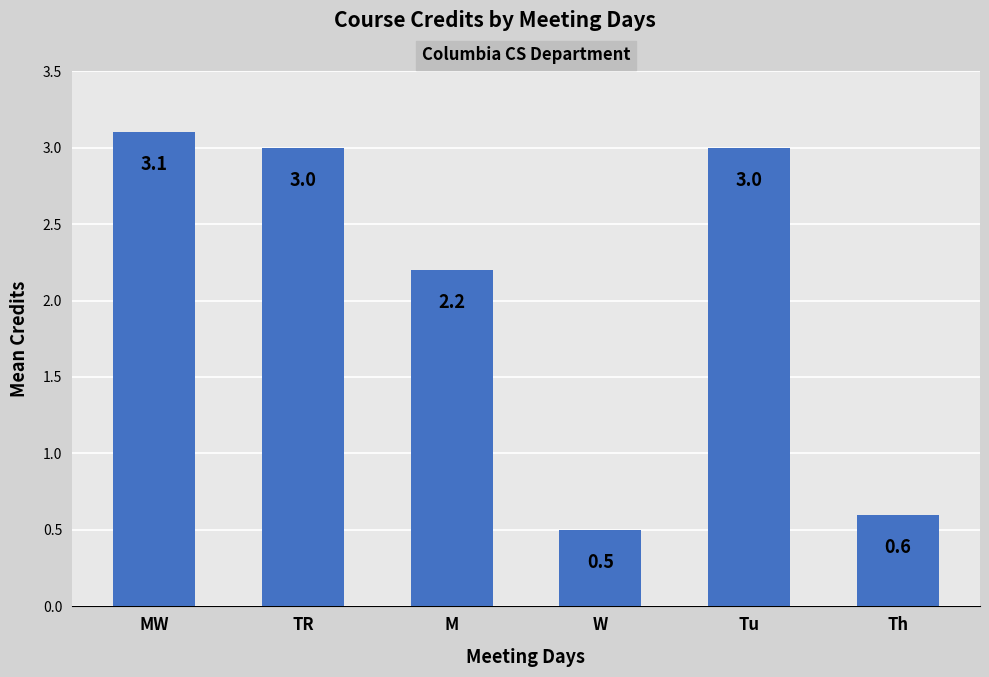

What is the label of the 2nd bar from the right?

Tu